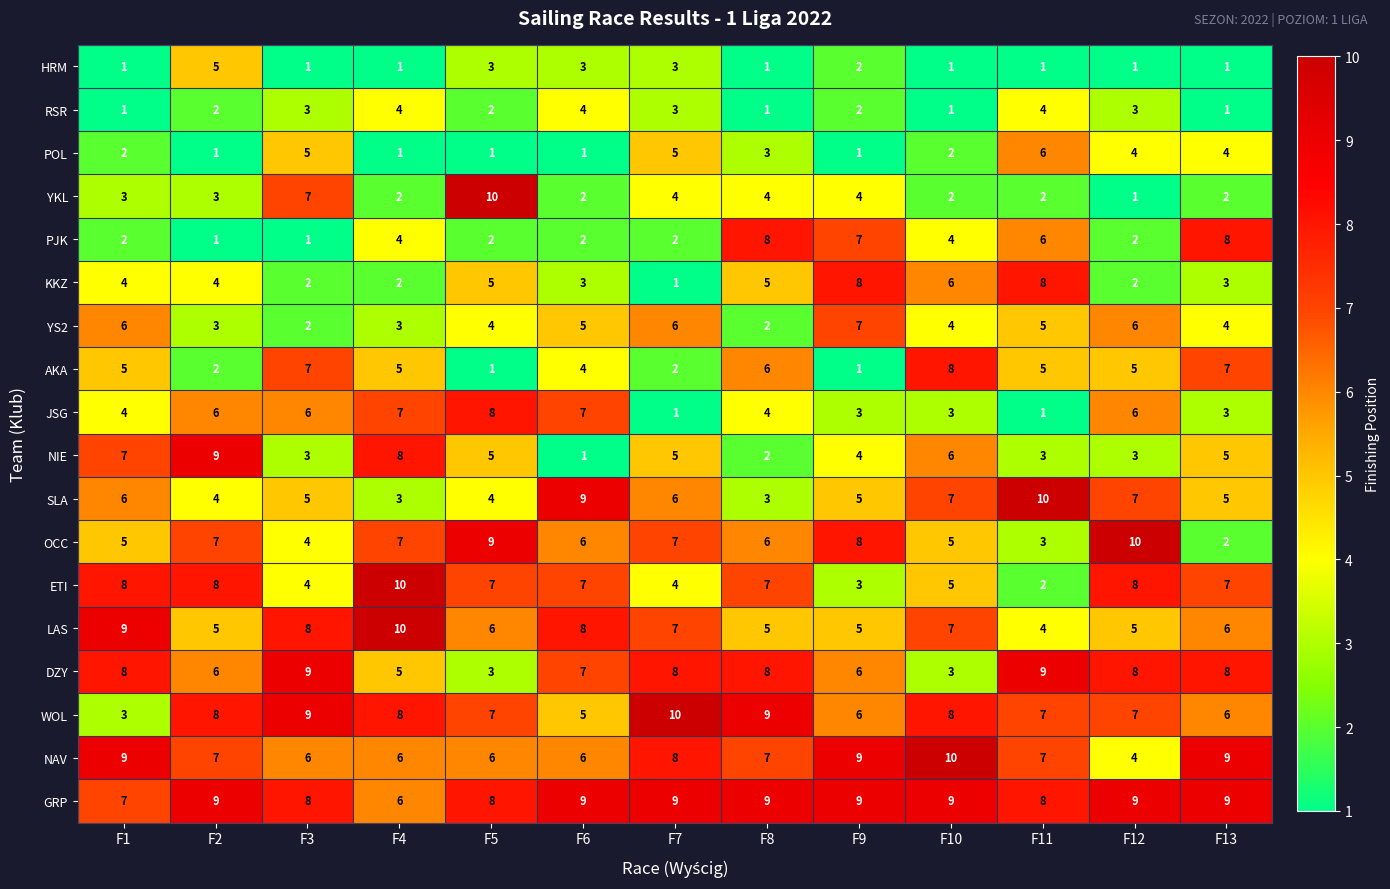

Count the HRM values in the range 1 to 3.

12